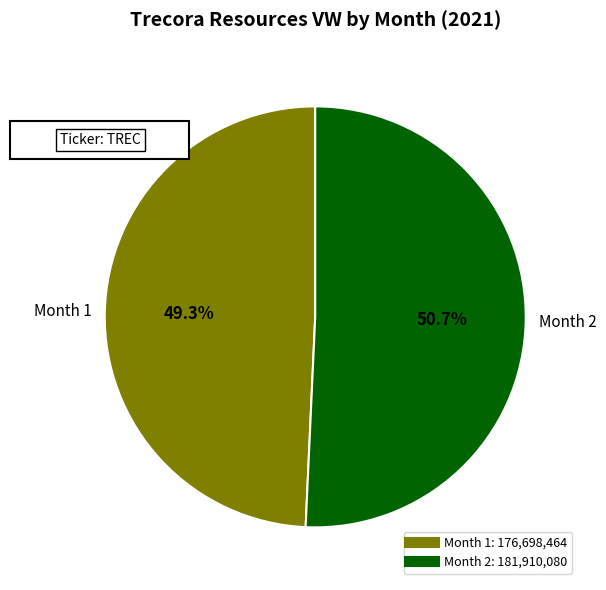

Is it true that 1 is 49% of the pie?

True